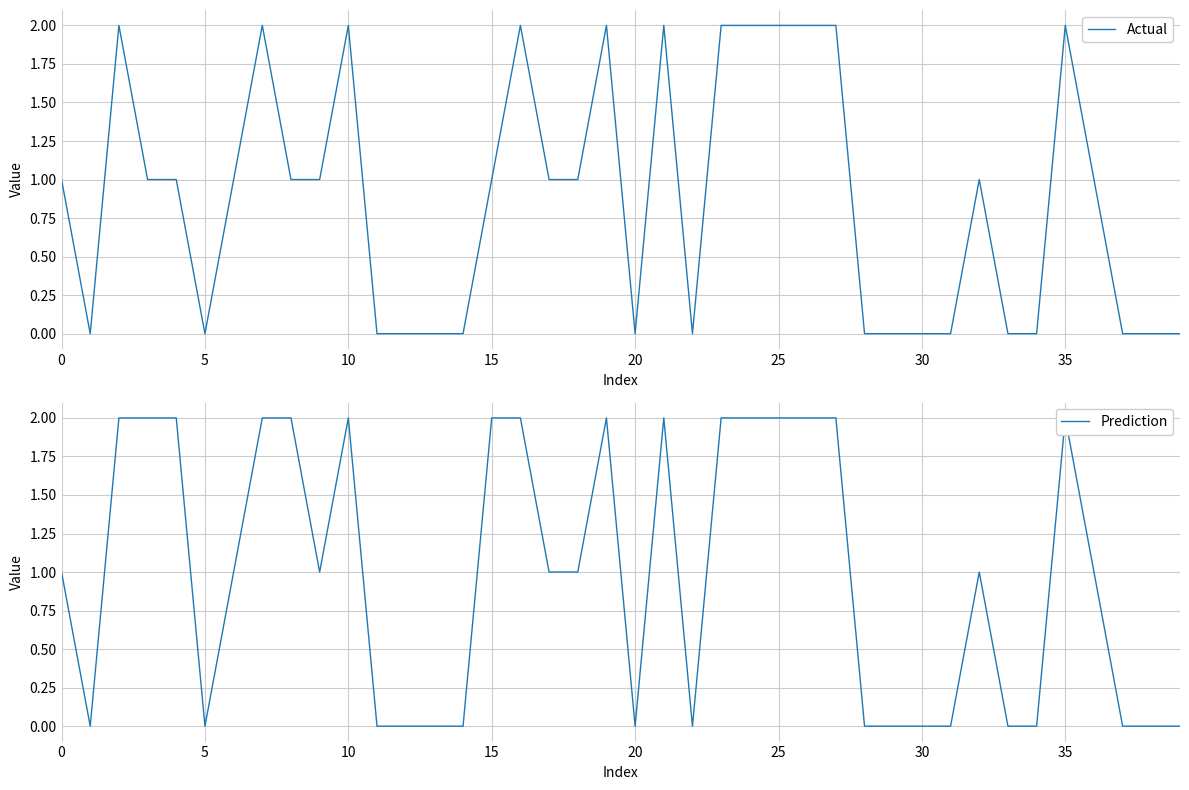

True or false: Actual and Prediction intersect in this chart.

False